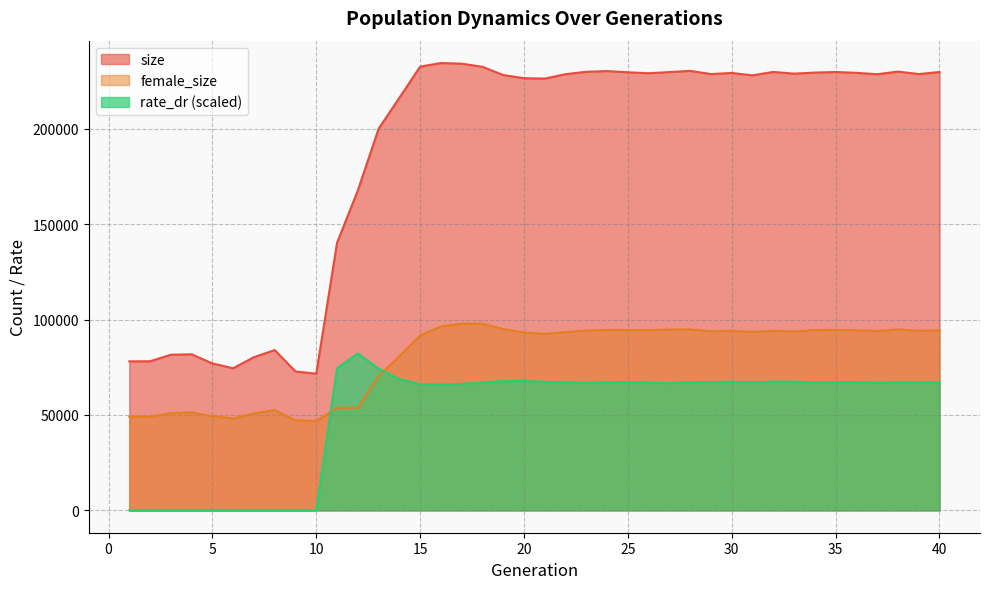

Is it true that rate_dr equals 110916.5 at 37?

False